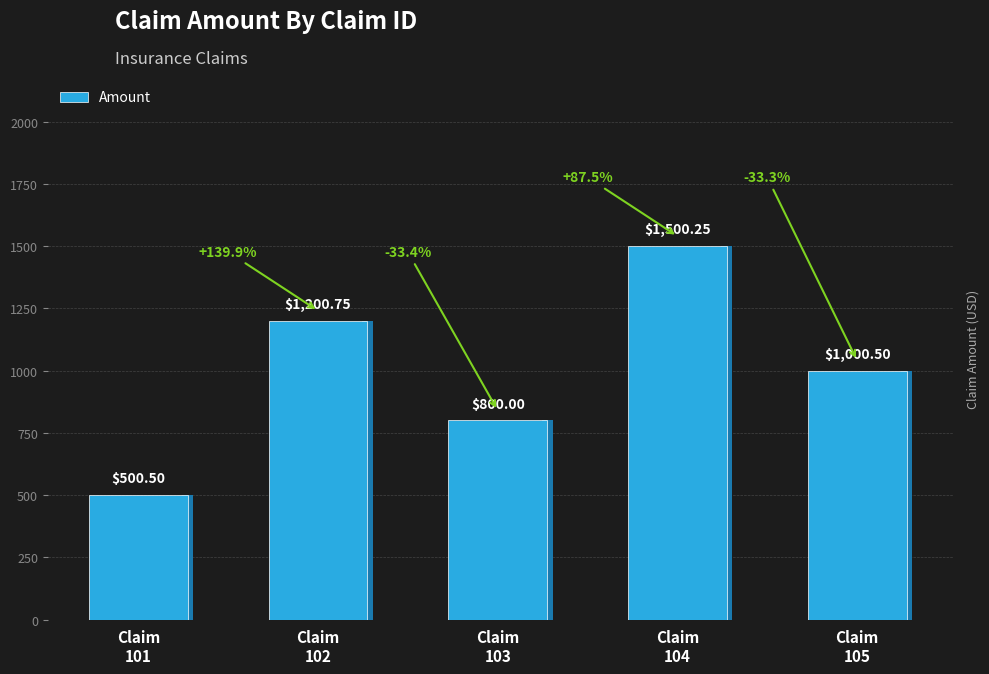

Is it true that the value at Claim
101 is 500.5?

True